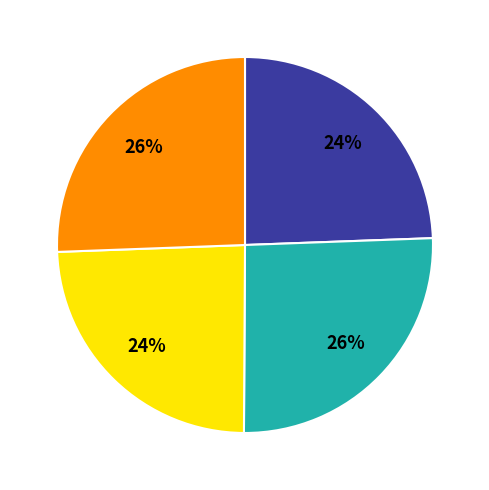

To the nearest percent, what is the average slice percentage?

25%